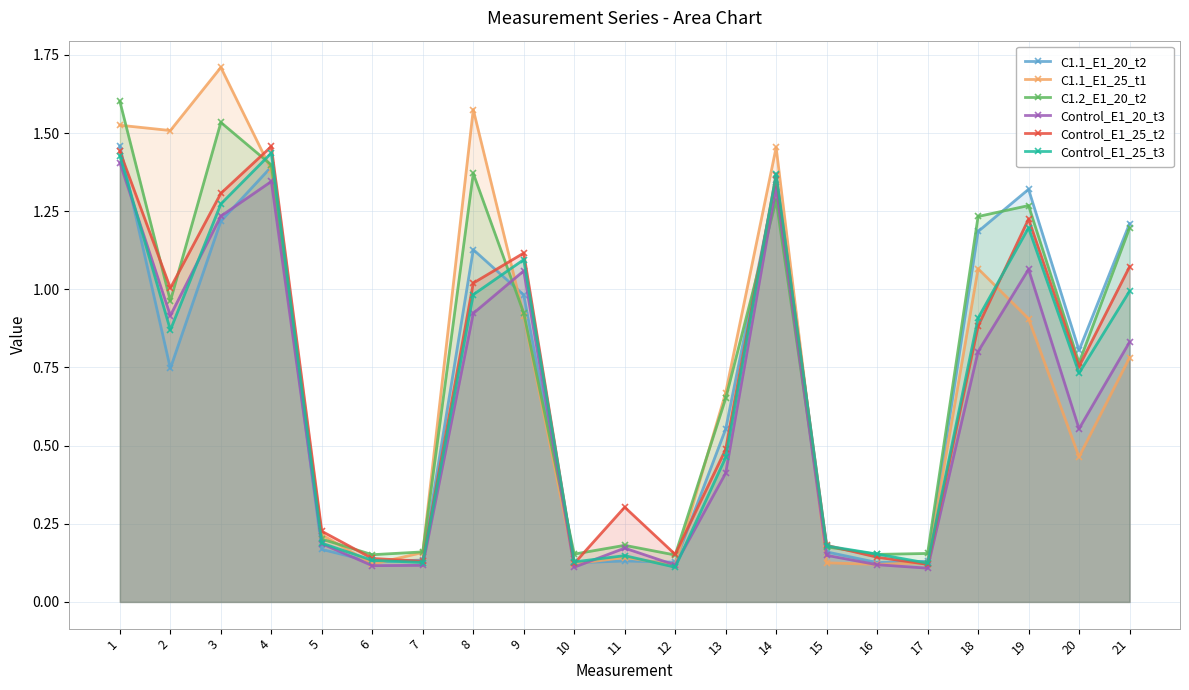

Rank the categories by C1.1_E1_25_t1 value from lowest to highest.

12, 16, 6, 10, 15, 17, 11, 7, 5, 20, 13, 21, 19, 9, 18, 4, 14, 2, 1, 8, 3